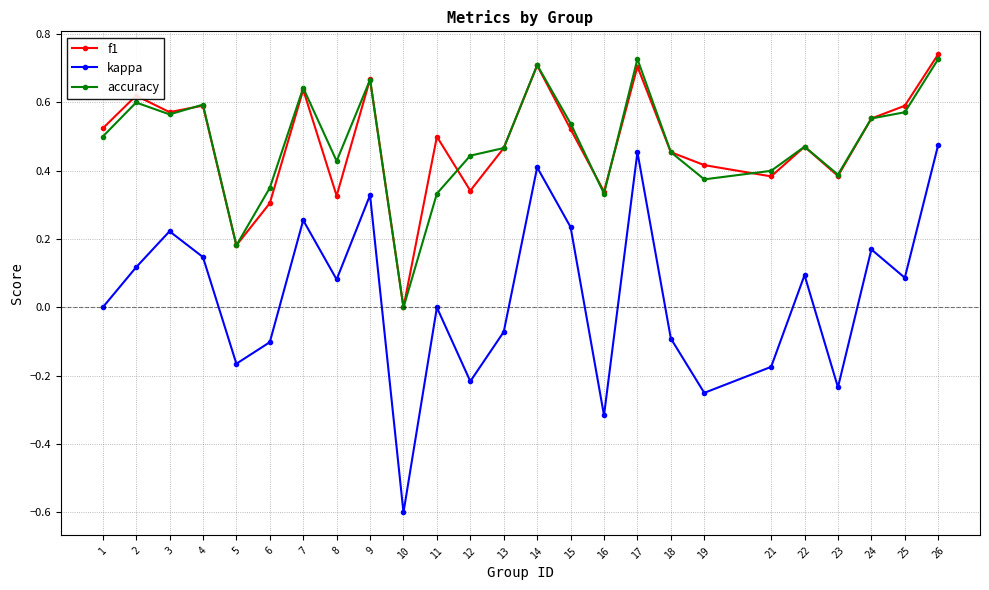

How many positive values does the f1 series have?

24